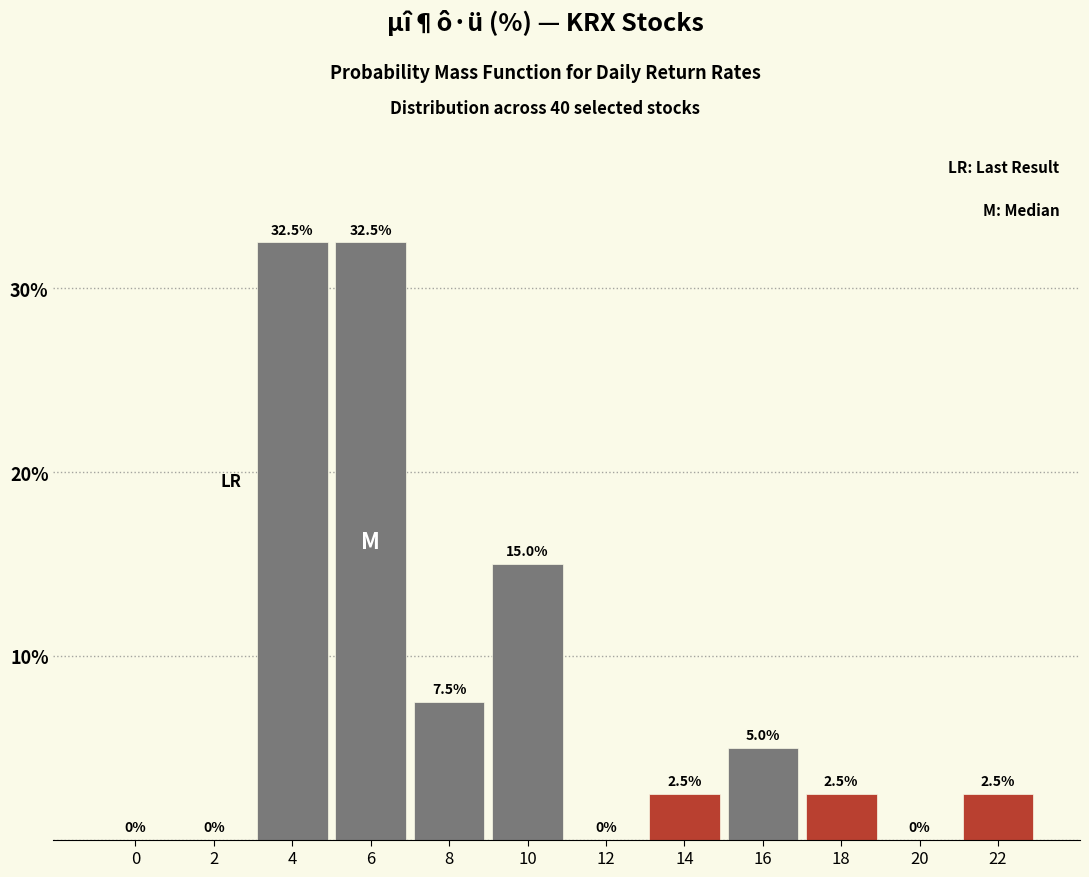

Reading left to right, transcribe all the data shown in this chart.

0=0.0	2=0.0	4=32.5	6=32.5	8=7.5	10=15.0	12=0.0	14=2.5	16=5.0	18=2.5	20=0.0	22=2.5